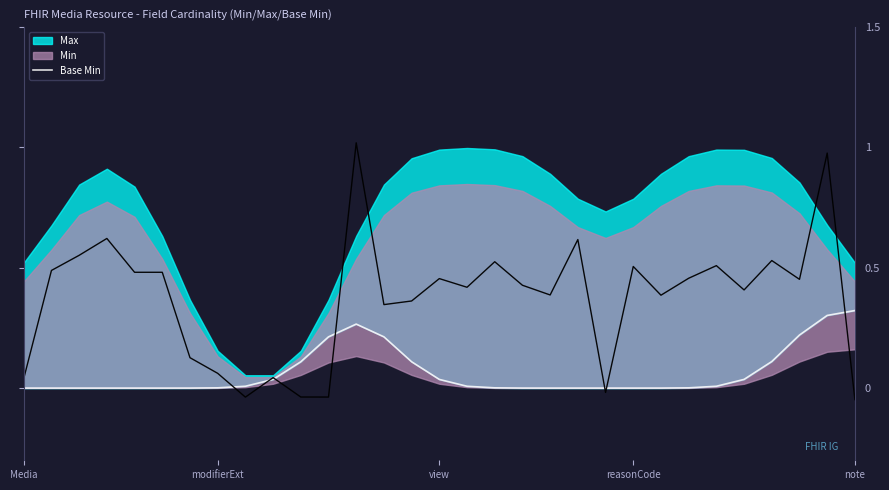

What position from the left is modifierExt?

2